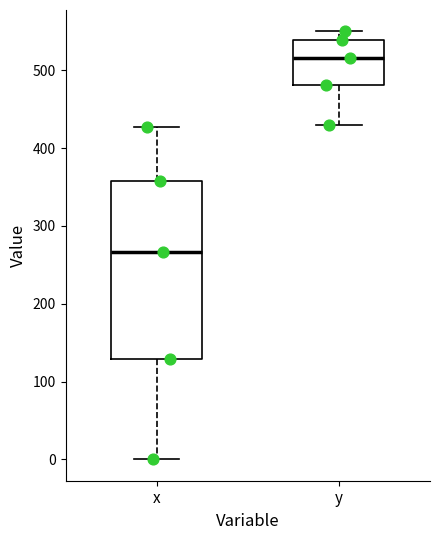

Reading left to right, transcribe this box plot: for each box, give where its median line is, the range the box spans, and where its two whiskers end, as read against the y-axis. The values are not printed on the chart, so give them approximately, as read against the axis.

x: median 270, box 130 to 360, whiskers 0 to 430
y: median 520, box 480 to 540, whiskers 430 to 550